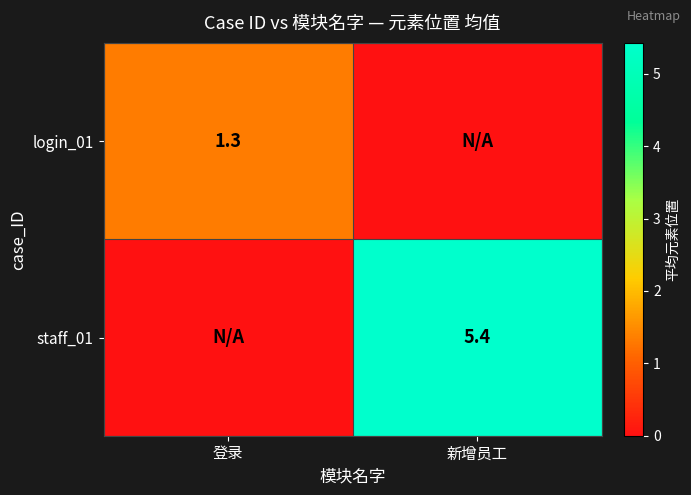

The value of staff_01 at 新增员工 is 2.2. True or false?

False